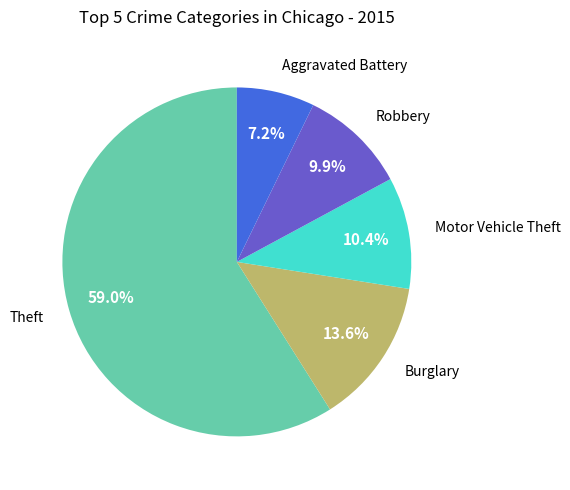

Approximately how many times larger is the value at Theft compared to Robbery?

6.0